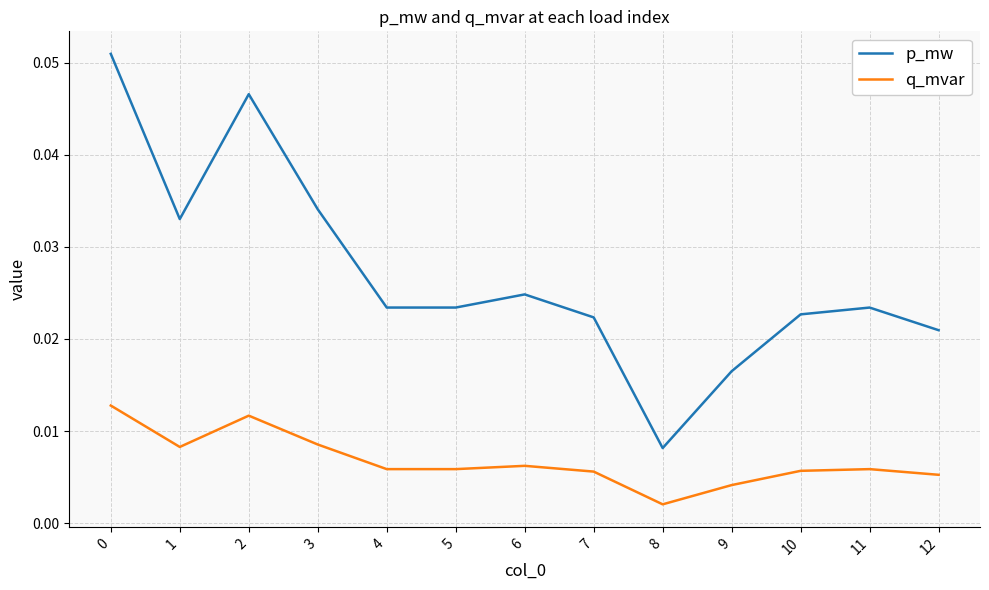

Which series has the largest range (max minus min)?

p_mw